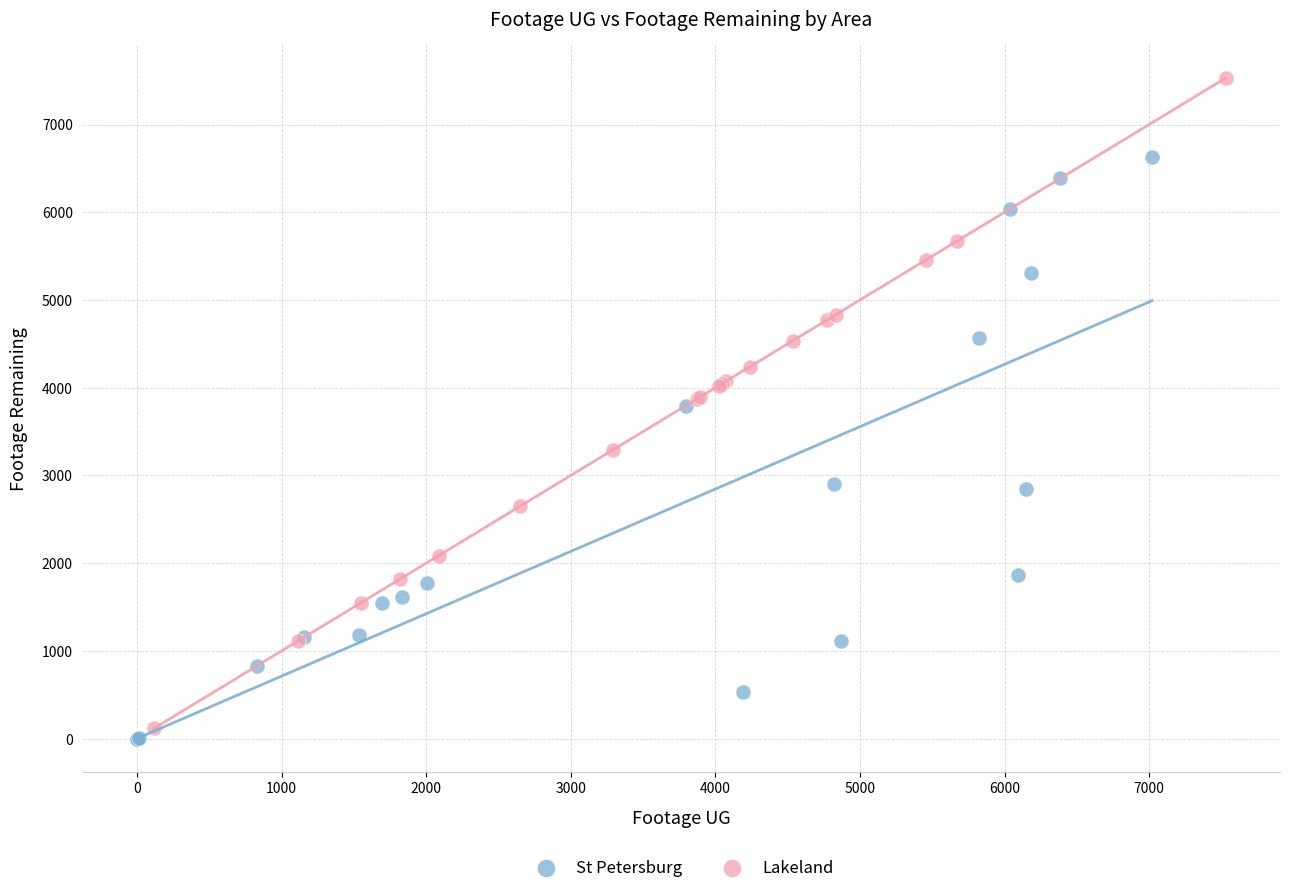

Which series has the widest spread of Y values?

Lakeland